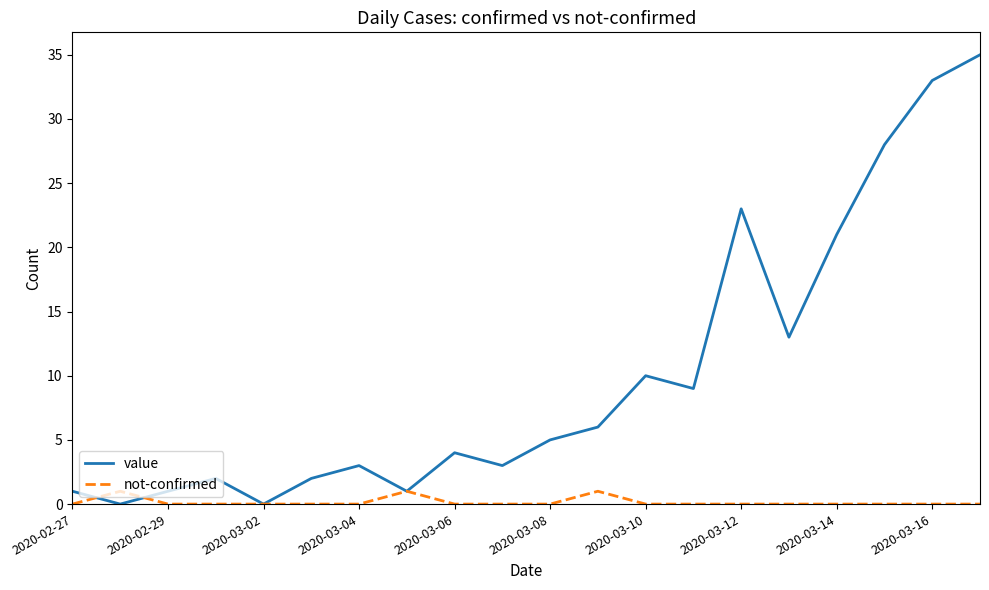

Which series has the largest range (max minus min)?

value